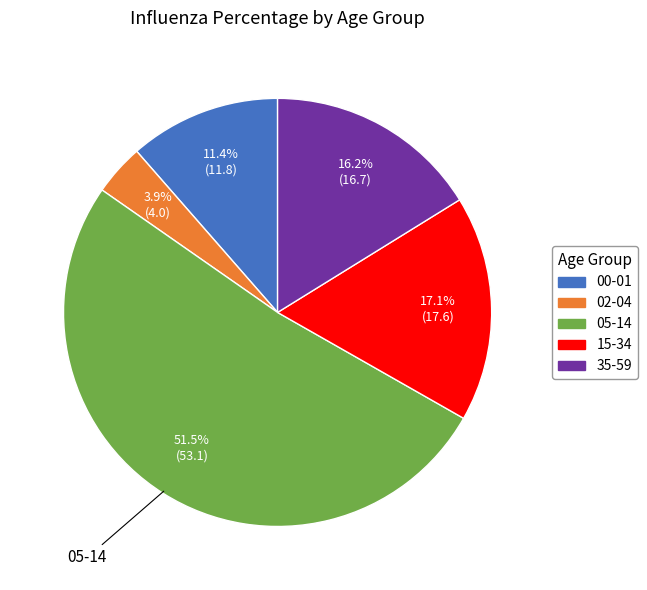

To the nearest percent, what portion does 35-59 represent?

16%